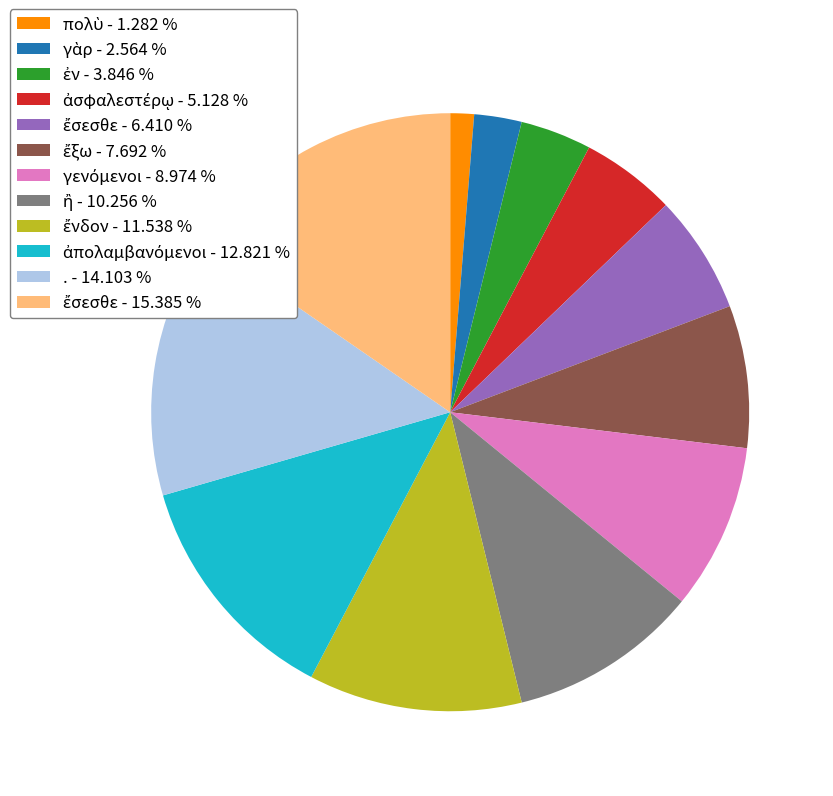

How many segments does this pie chart have?

12